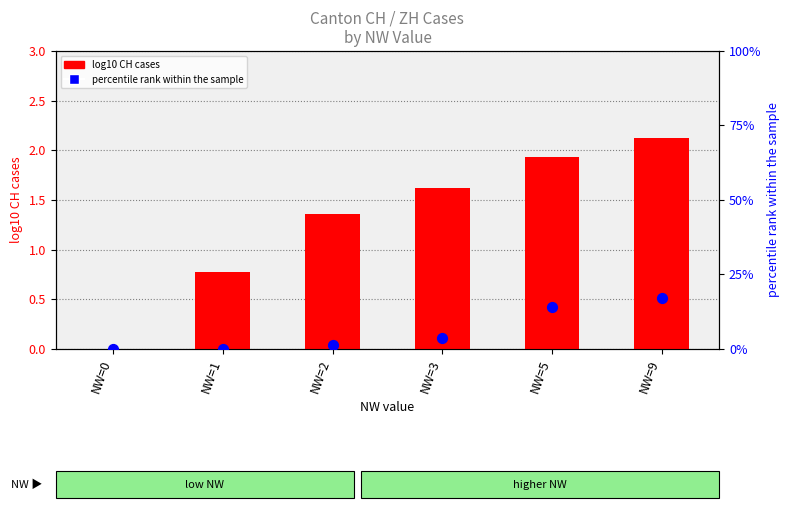

At which category is the sum across all series the highest?

NW=9